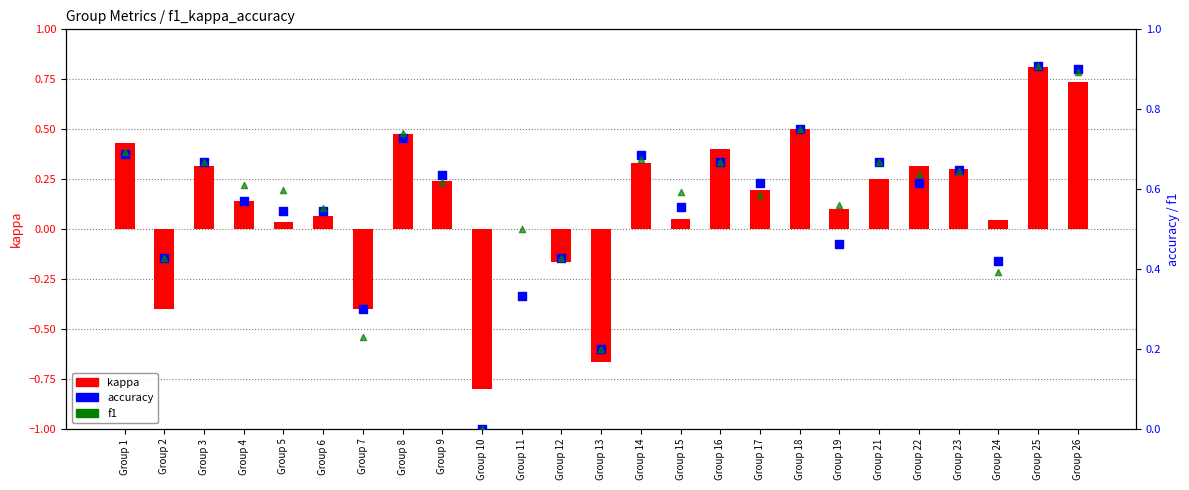

What is the total value across all series at Group 6?

1.2